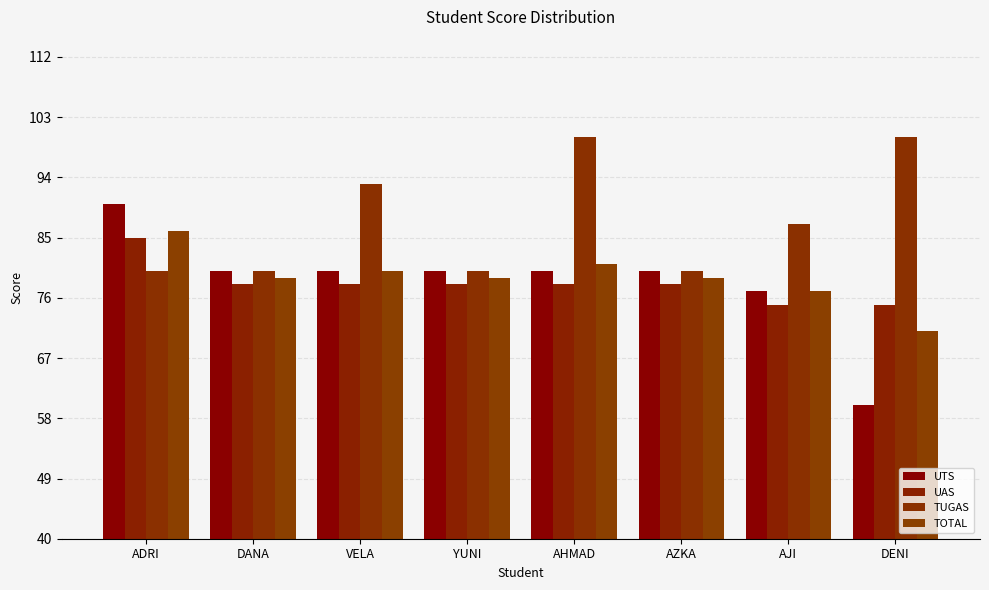

At which label does UTS reach its peak?

ADRI